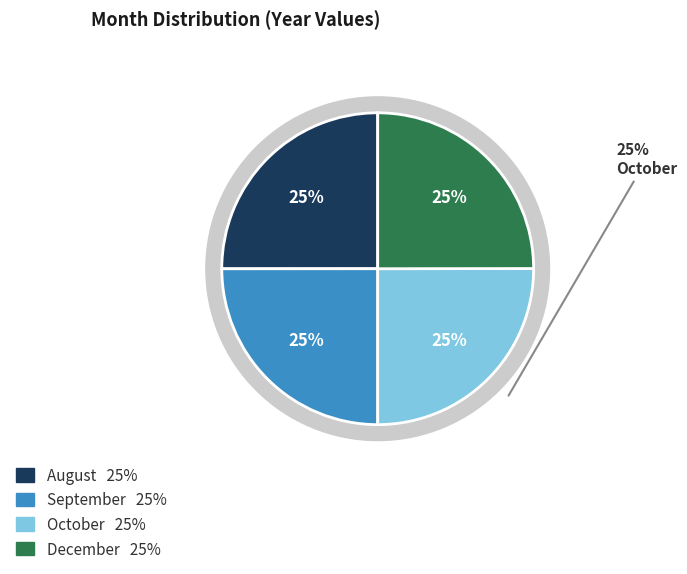

Which category has the biggest portion of the pie?

October